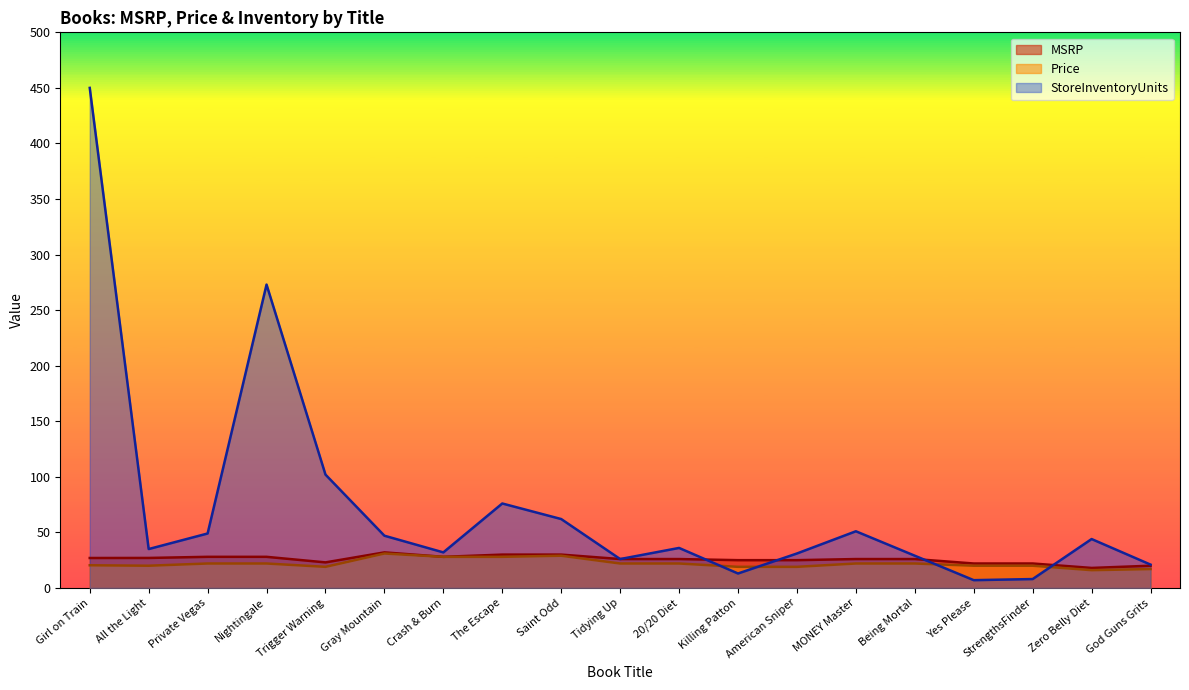

What is the difference between the second highest and second lowest values in the MSRP series?

10.0